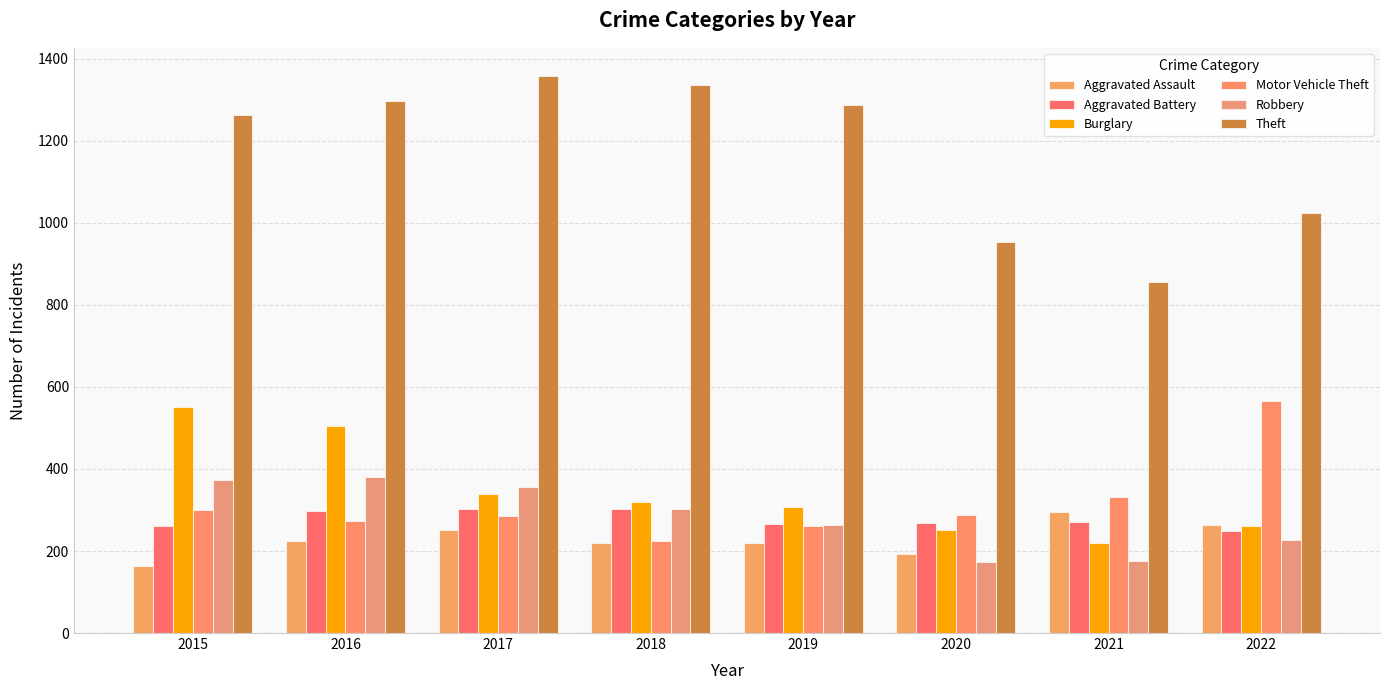

Are the bars horizontal?

No